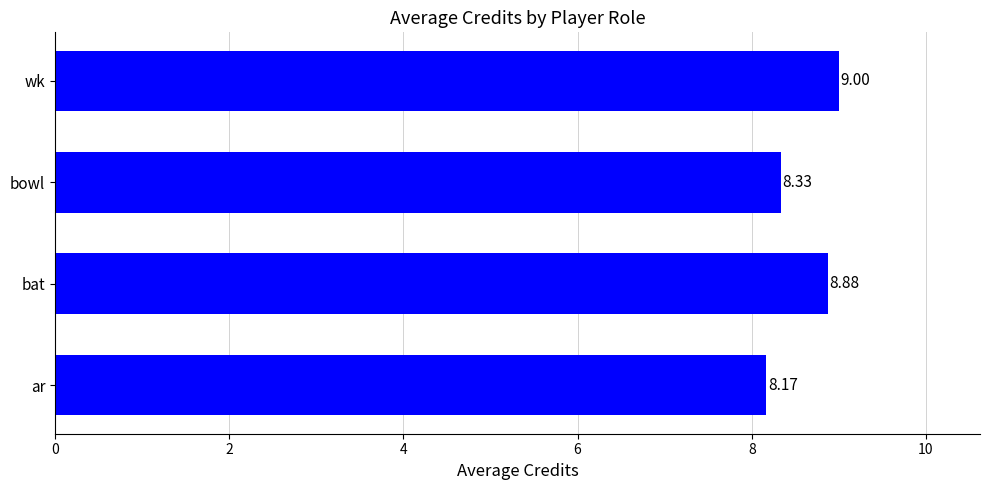

At which label is the value closest to 8?

ar